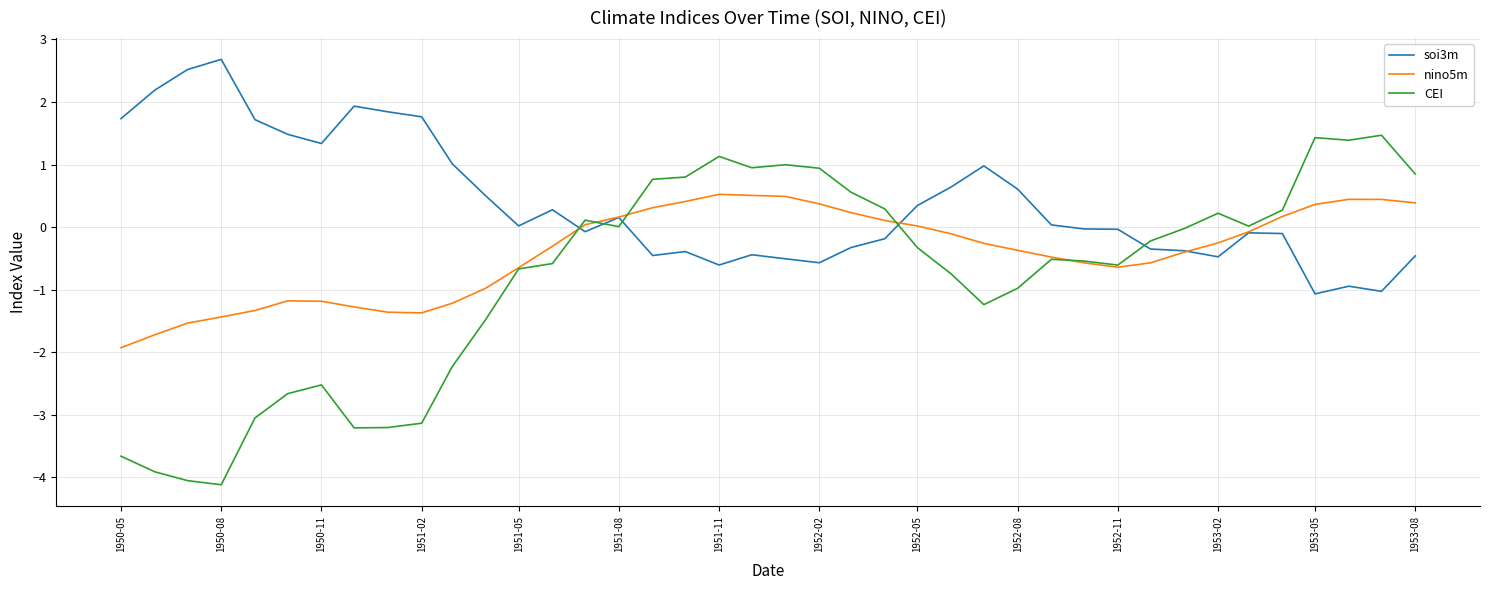

Which series has the largest total across all categories?

soi3m